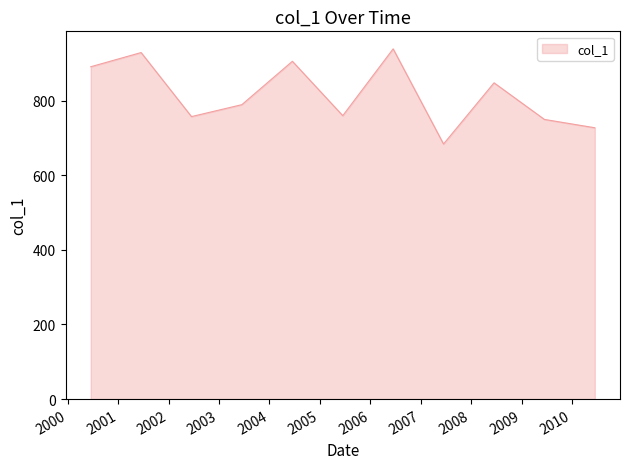

What is the maximum value shown in the chart?

938.7